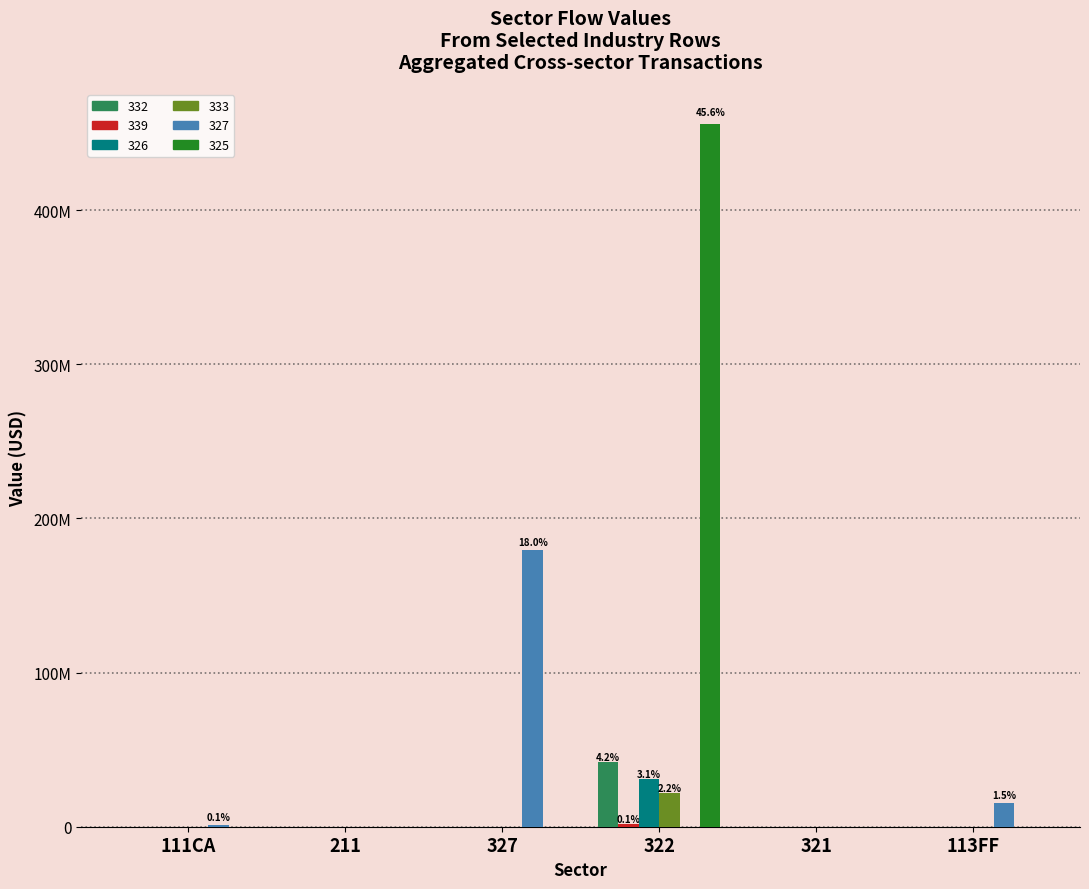

Rank the series at 321 from highest to lowest value.

332, 326, 339, 333, 327, 325